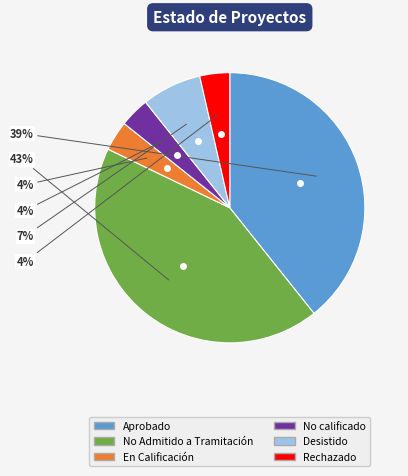

Is there any slice that represents more than half of the pie?

No